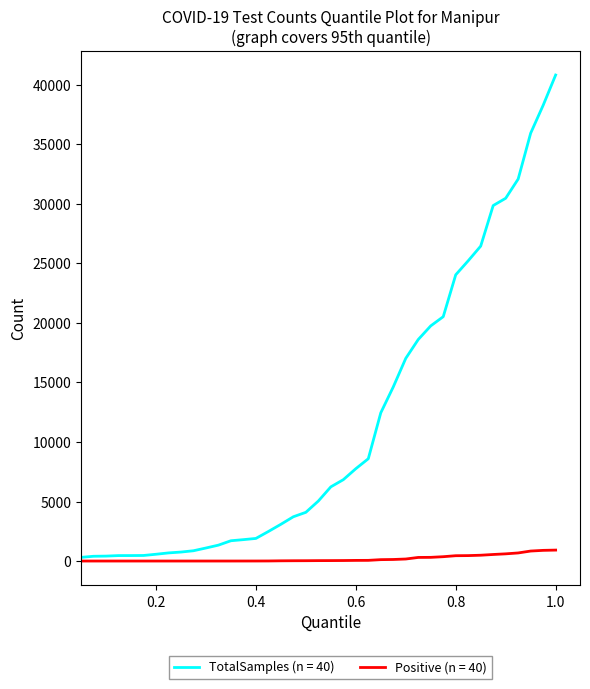

Rank the series by their maximum value, from highest to lowest.

TotalSamples (n = 40), Positive (n = 40)